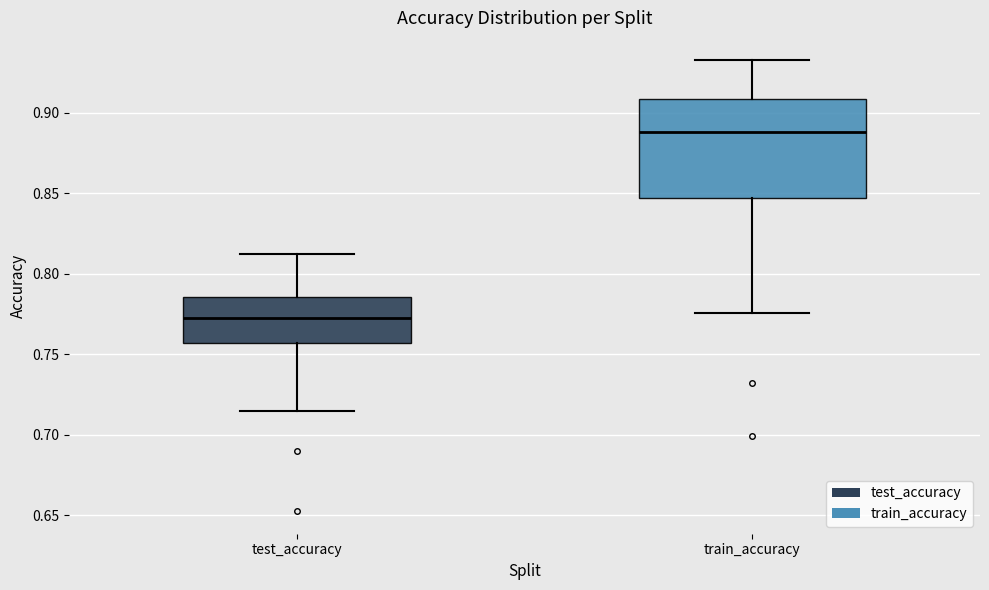

Which box has the lowest median line?

test_accuracy